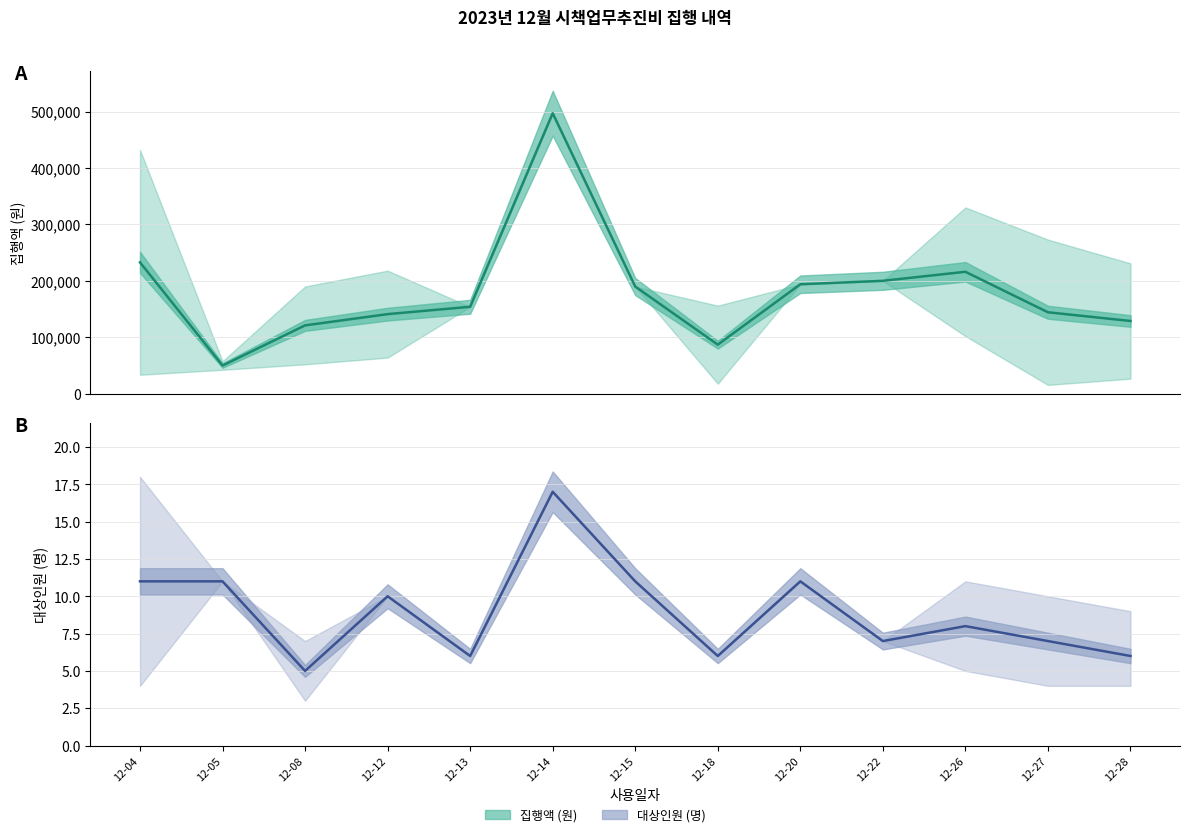

The value of 인원 추정 at 12-18 is 3. True or false?

False